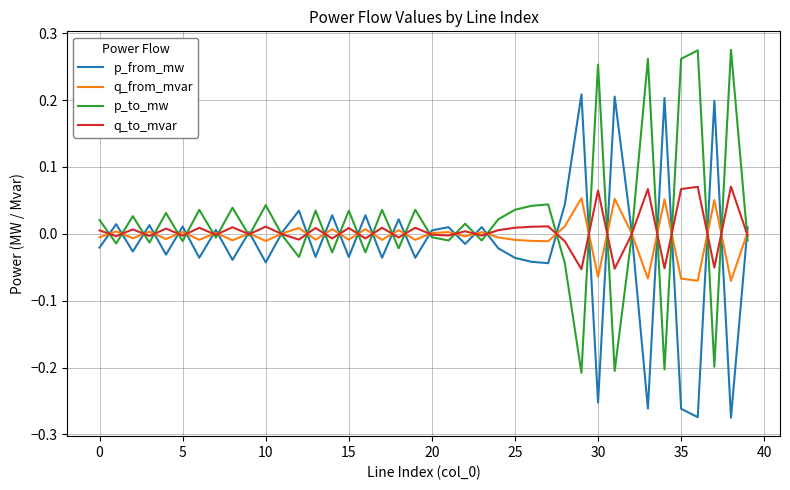

In p_from_mw, how many points are higher than both neighbors (excluding endpoints)?

15